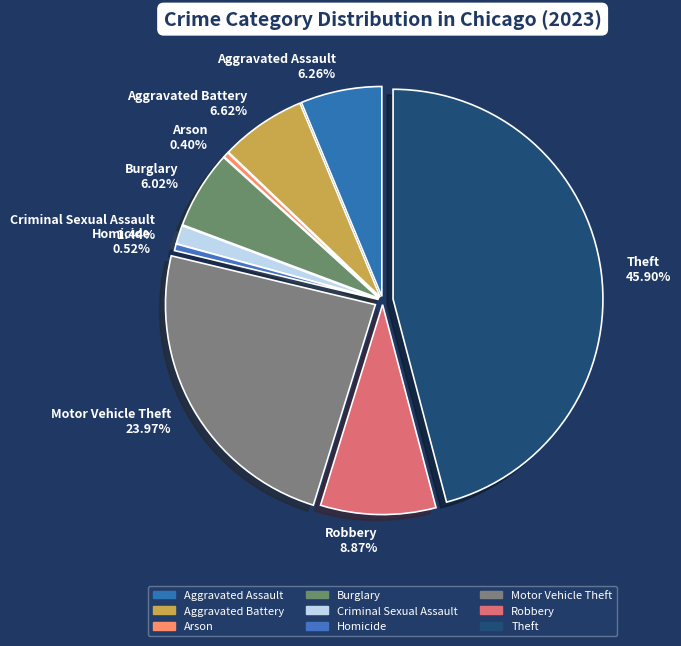

Does Arson account for over 50% of the chart?

No